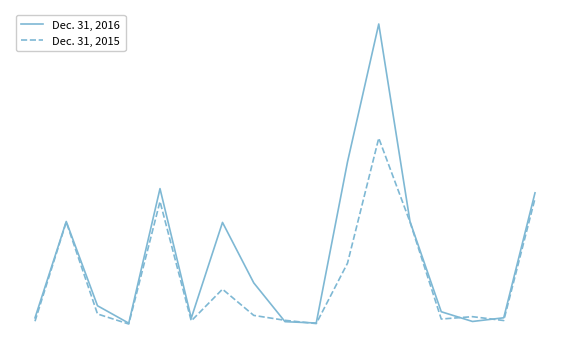

What are all the series names shown in the legend?

Dec. 31, 2016, Dec. 31, 2015